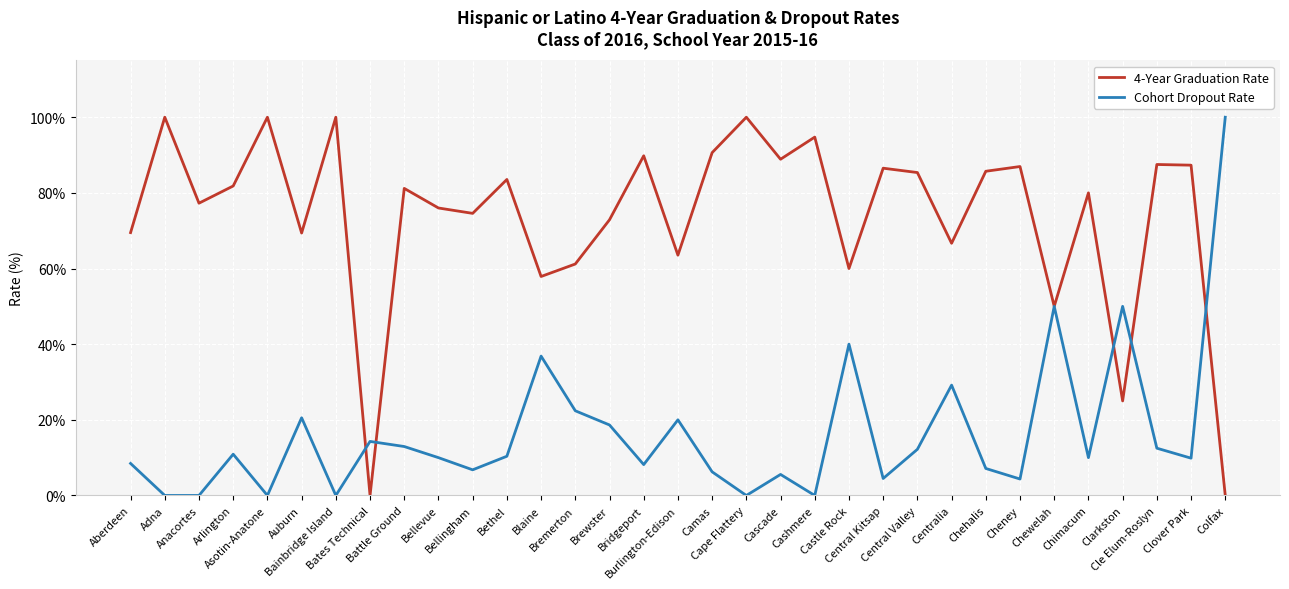

Rank the series by their average value, from highest to lowest.

4-Year Graduation Rate, Cohort Dropout Rate